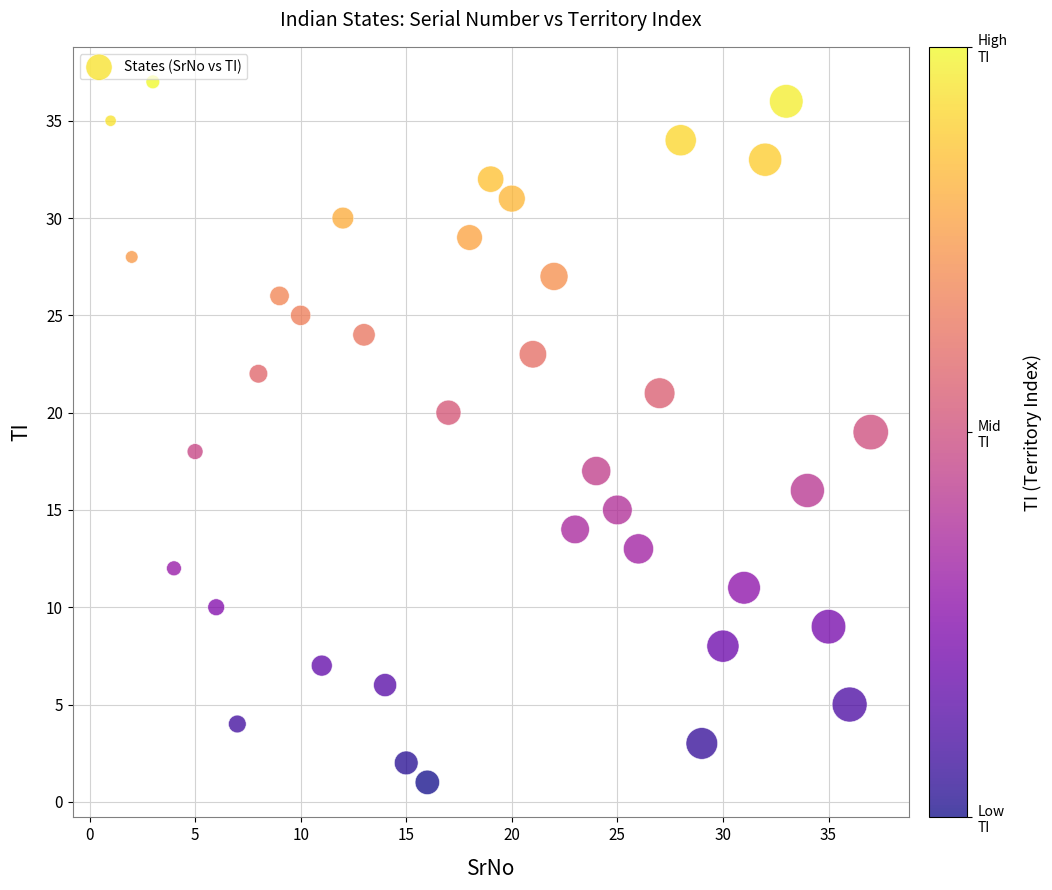

What is the range of X values (max minus min)?

36